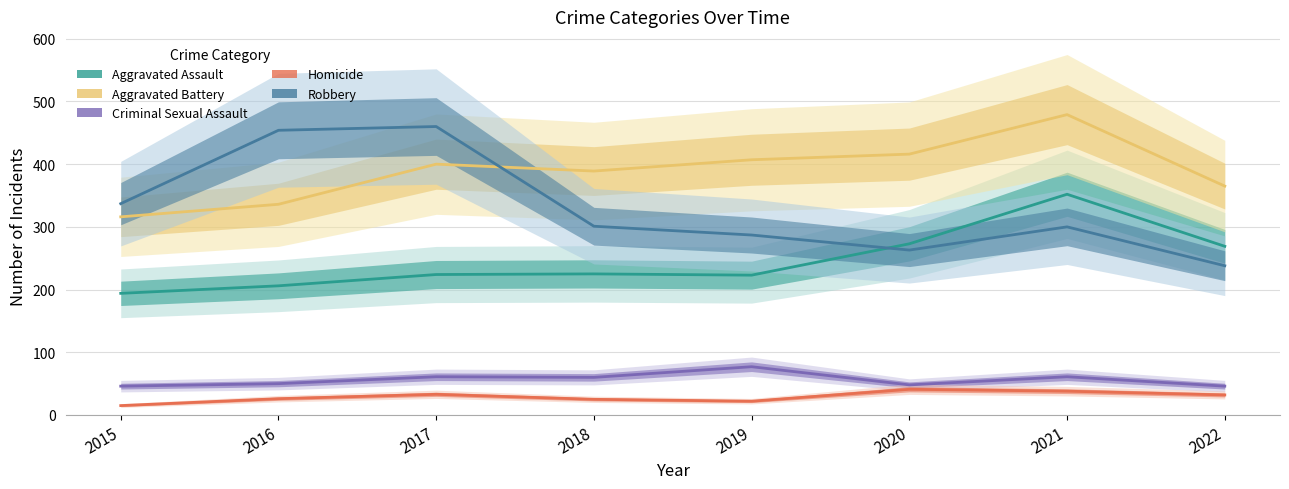

Which series has the largest total across all categories?

Aggravated Battery